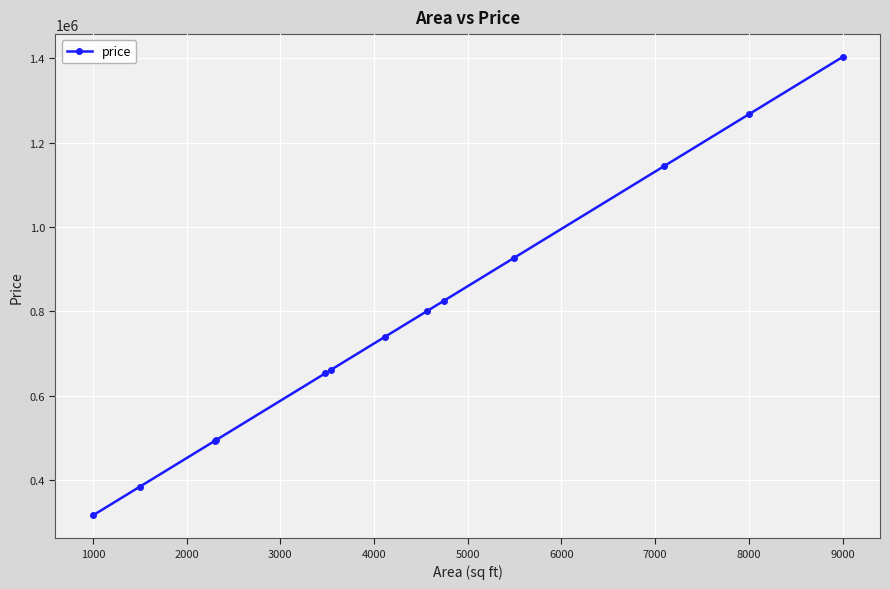

What is the minimum value shown in the chart?

316404.1